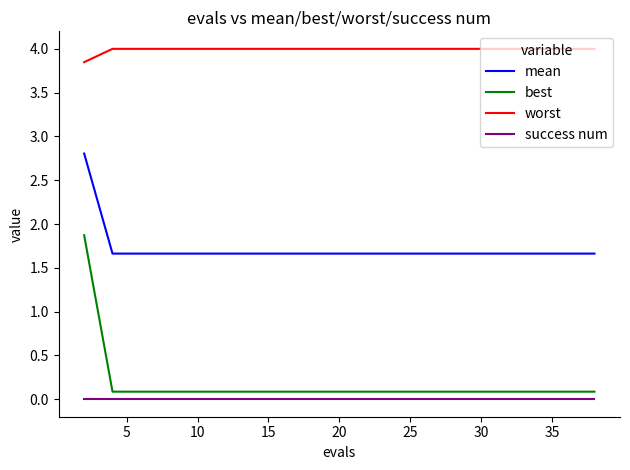

Which series has the largest total across all categories?

worst